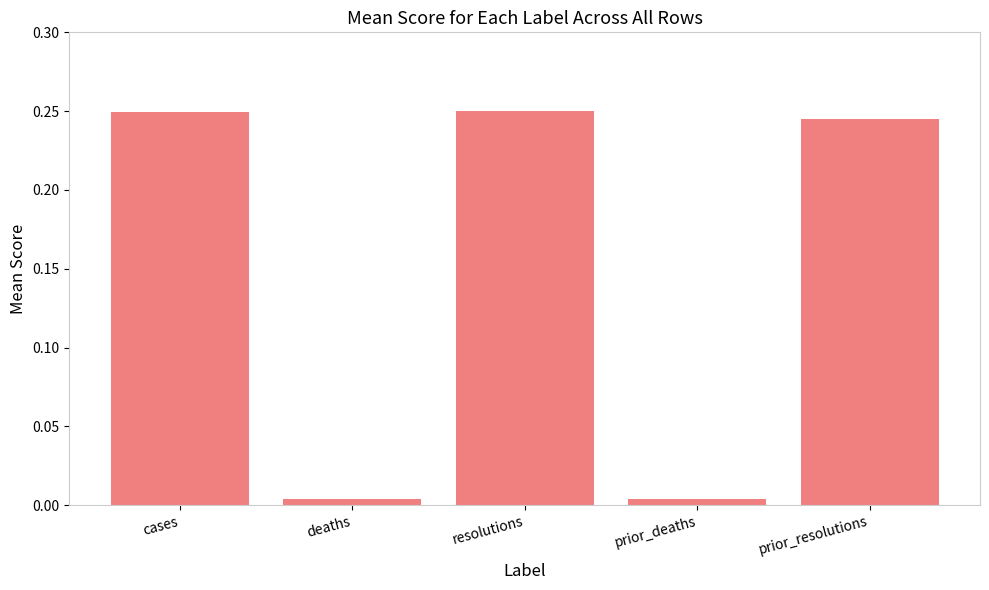

What is the sum of all values?

0.8